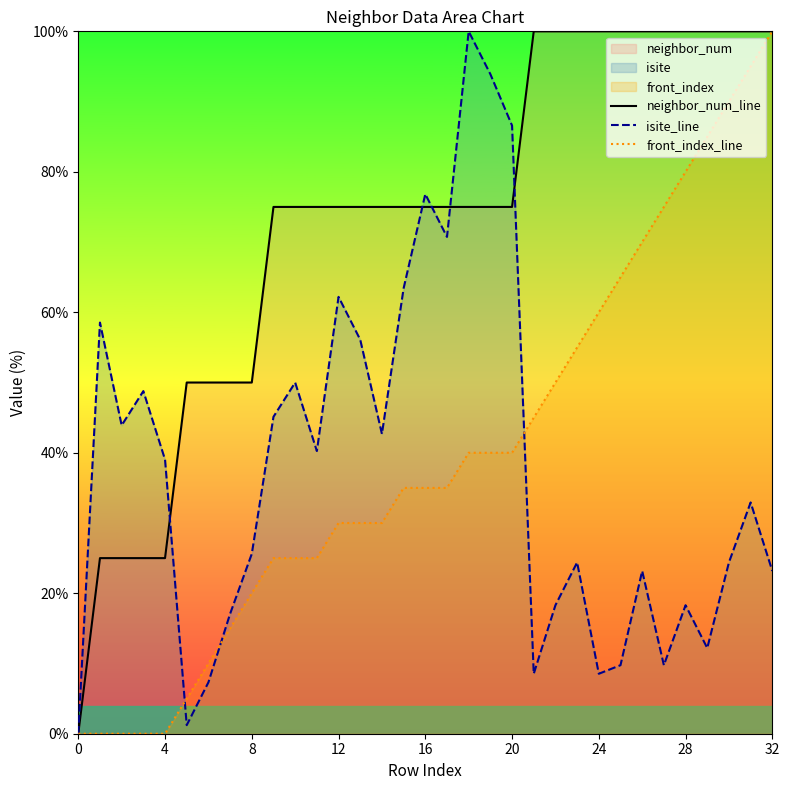

Which series ends up on top after the final intersection of front_index_line and isite_line?

front_index_line